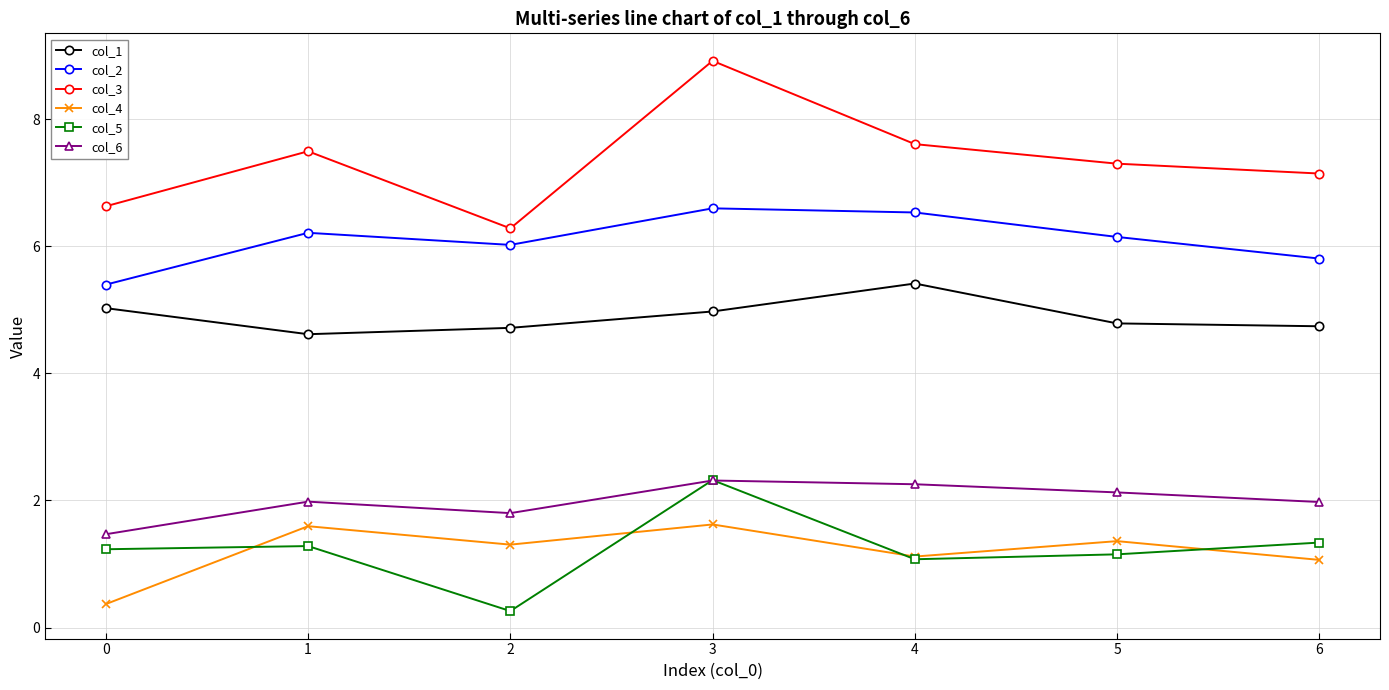

At which category does the chart reach its minimum across all series?

2